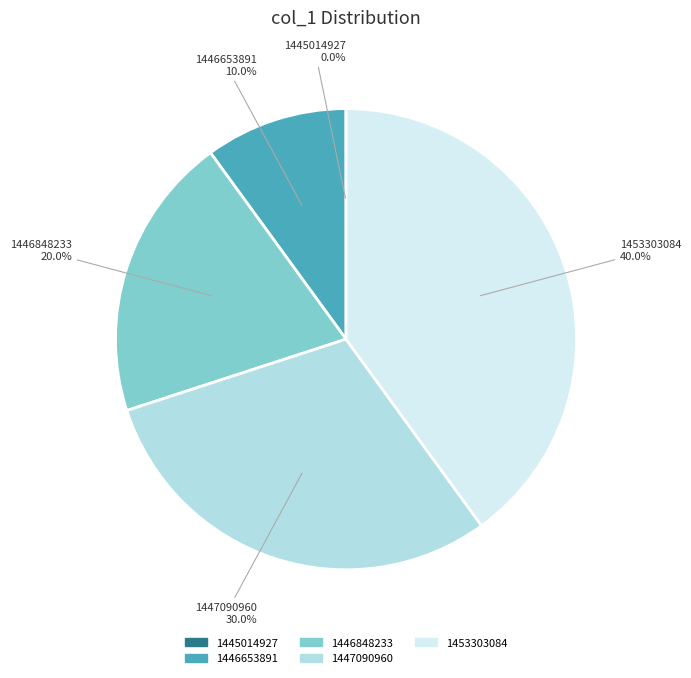

Is 1447090960 the majority of the pie?

No